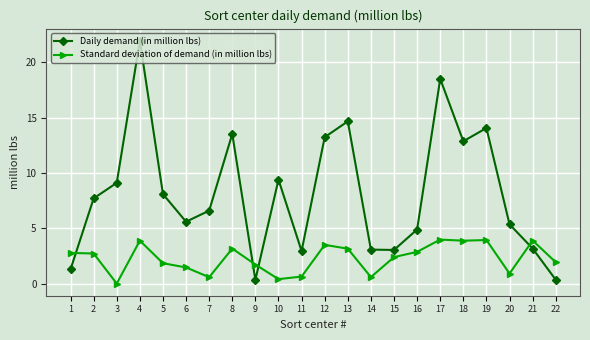

Which series ends up on top after the final intersection of Daily demand (in million lbs) and Standard deviation of demand (in million lbs)?

Standard deviation of demand (in million lbs)